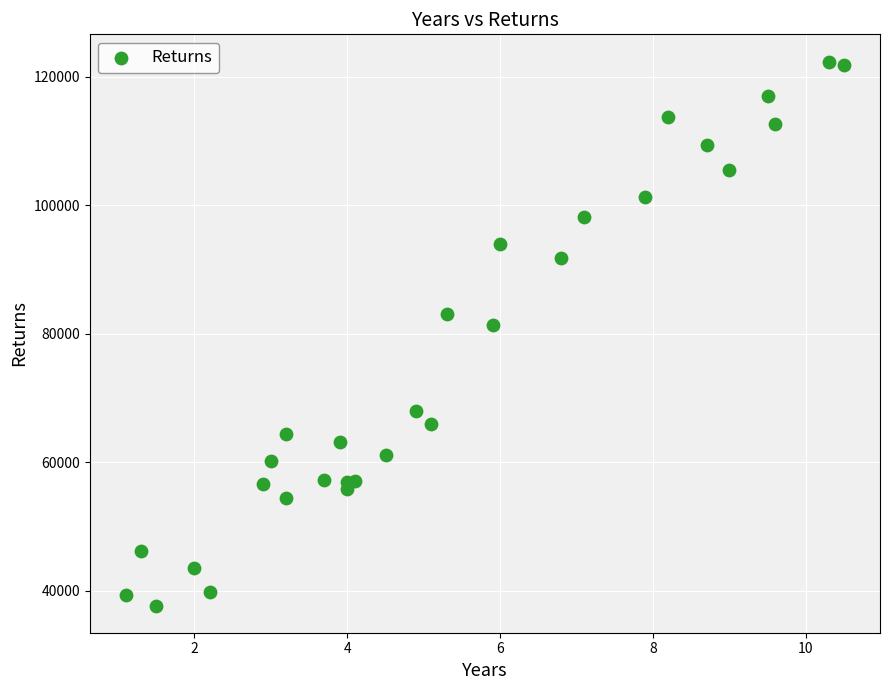

What Y value in the scatter plot is closest to 80061?

81363